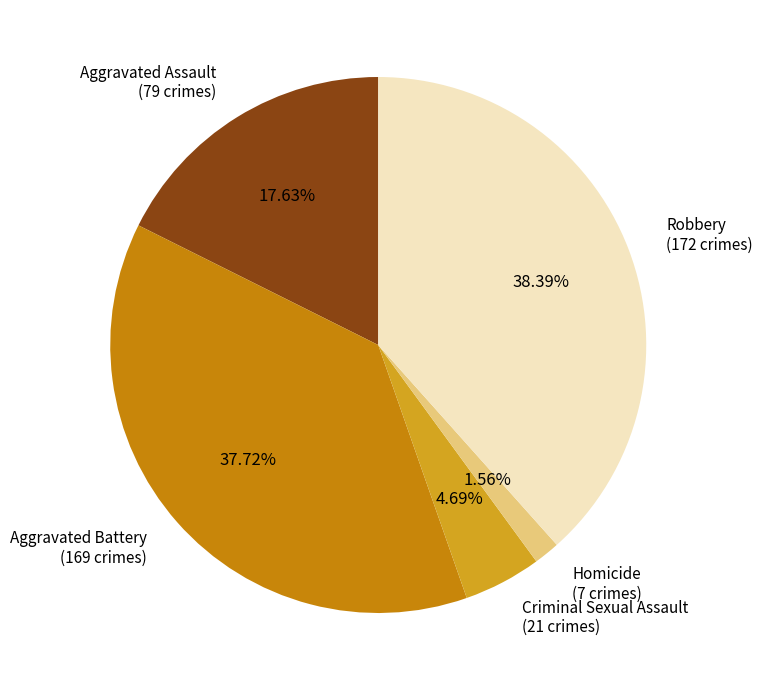

How many segments does this pie chart have?

5